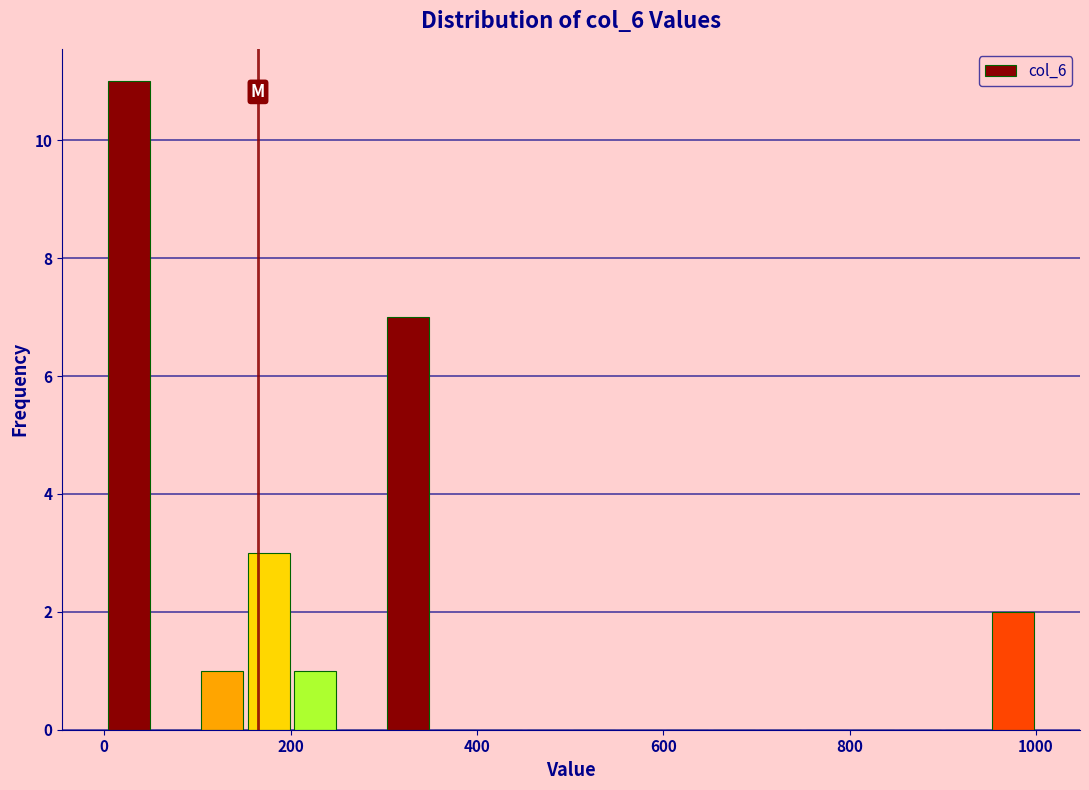

Around what value on the x-axis is the tallest bar? Give the approximate position of its centre, as read against the axis.

20